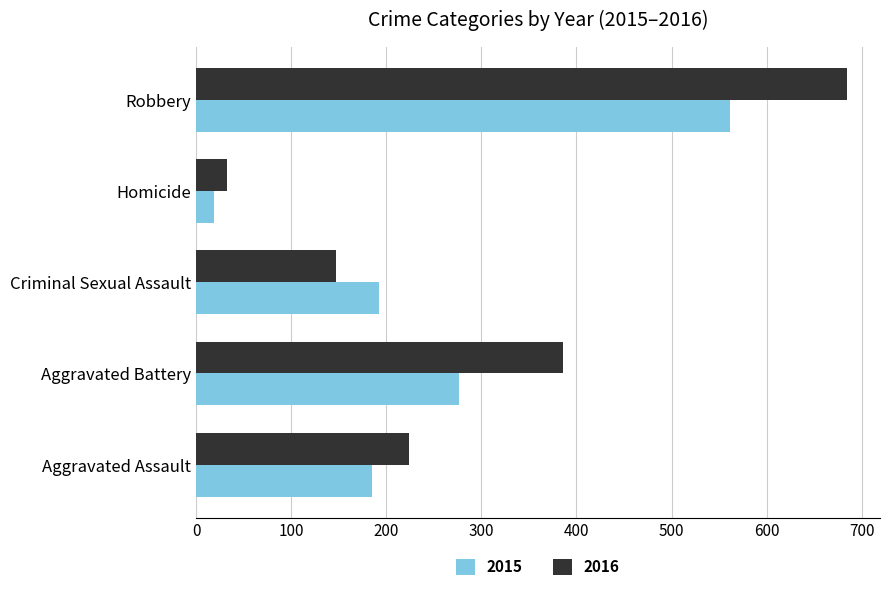

Between Criminal Sexual Assault and Homicide, which series saw the biggest shift?

2015